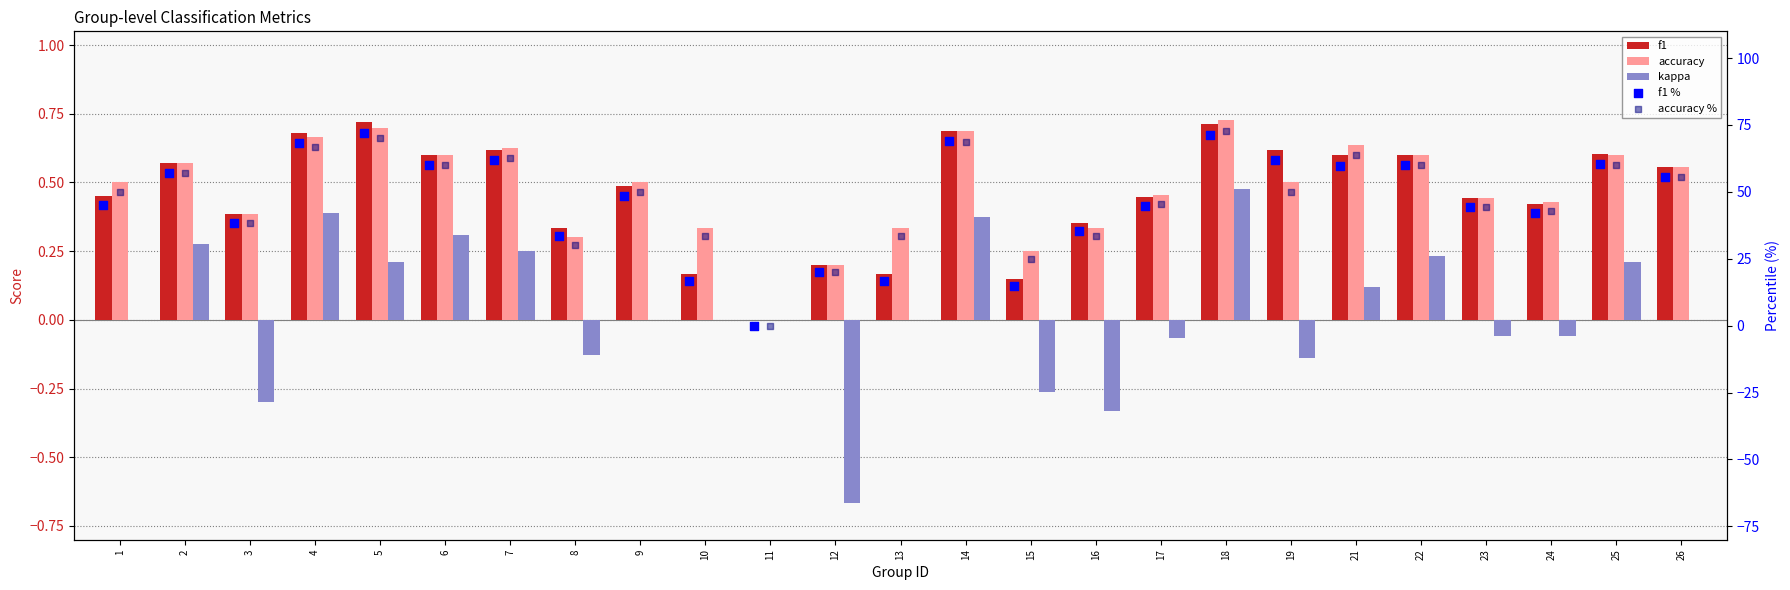

Which series reaches the maximum Y coordinate?

accuracy %